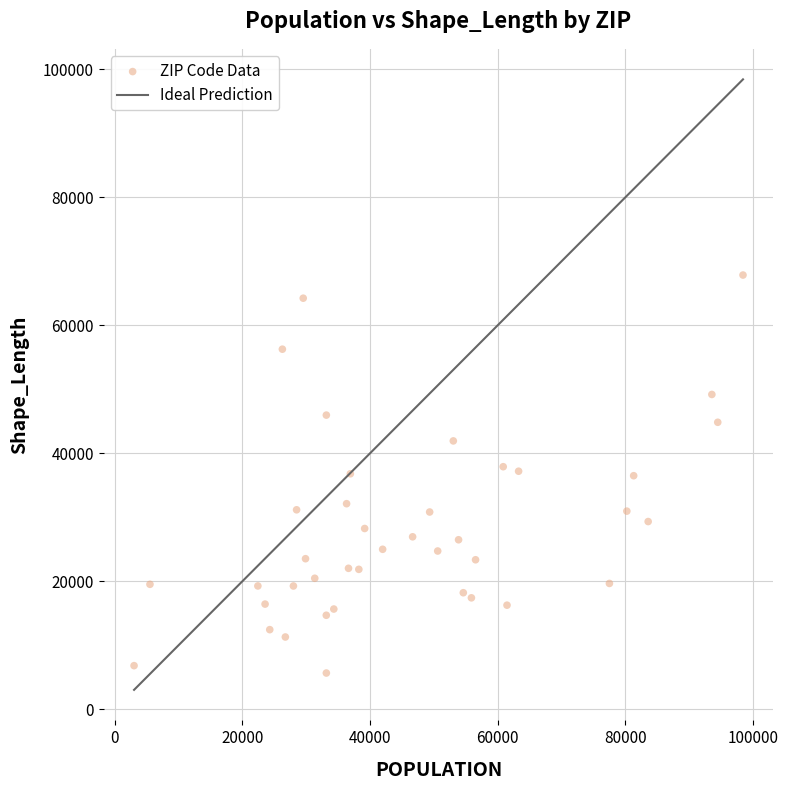

What is the range of X values (max minus min)?

95425.0